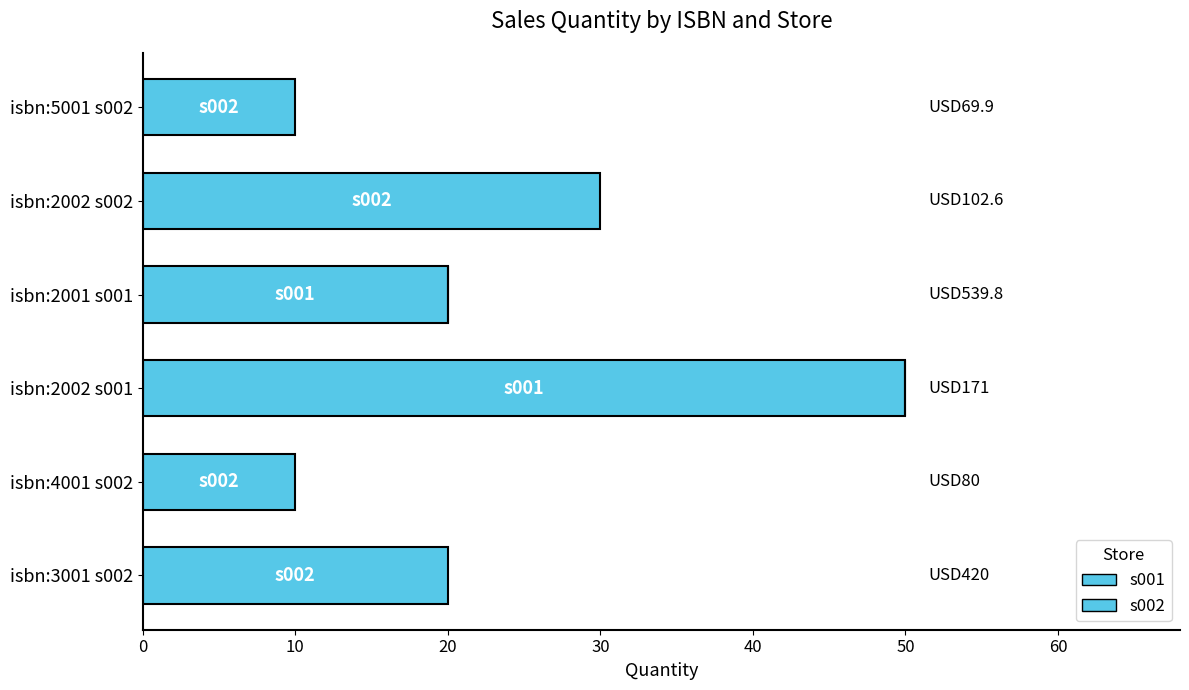

Reading right to left, what are all the values shown in this chart?

s001: 0	0	50	20	0	0
s002: 20	10	0	0	30	10